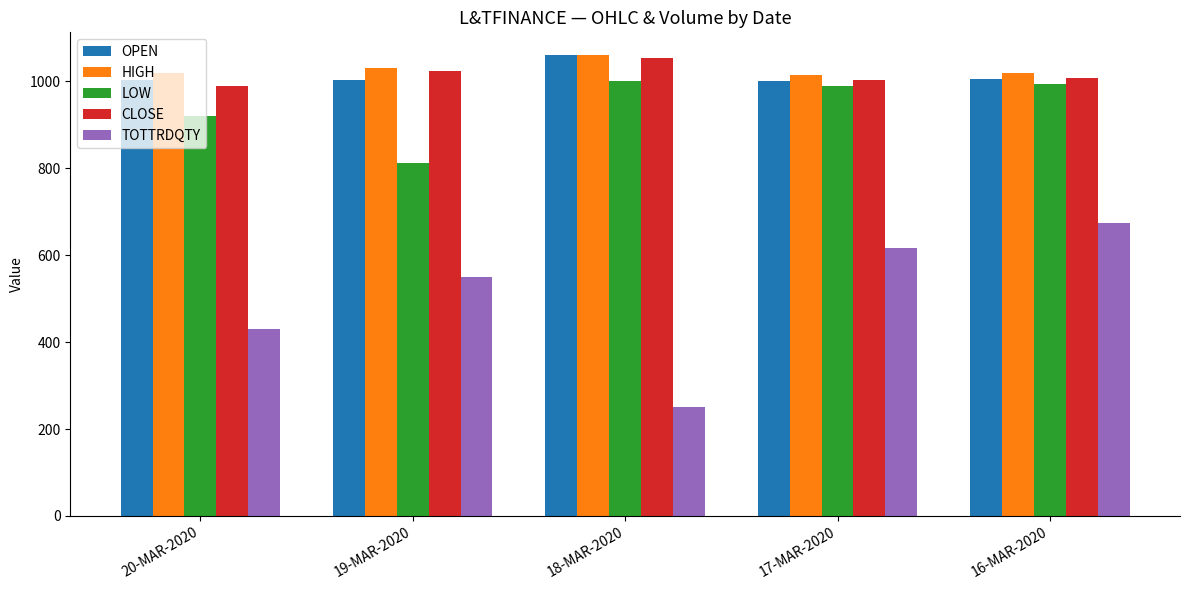

Read the CLOSE value at 16-MAR-2020.

1008.0